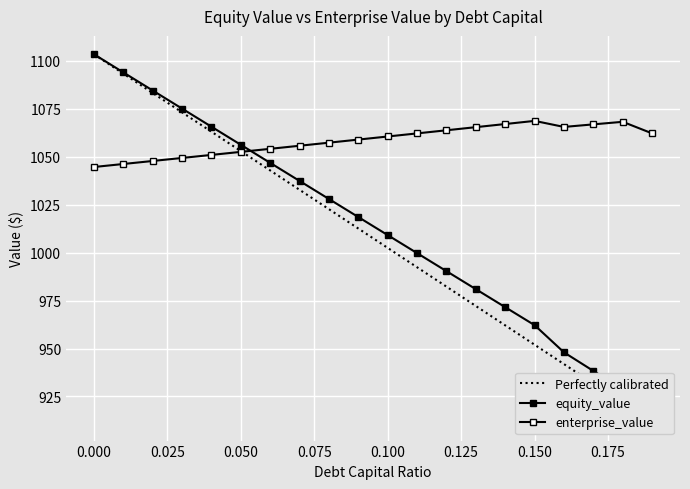

At 0.1, list the series in order from largest to smallest.

enterprise_value, equity_value